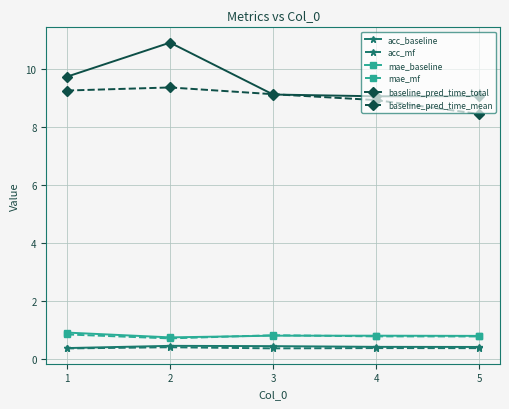

What are all the series names shown in the legend?

acc_baseline, acc_mf, mae_baseline, mae_mf, baseline_pred_time_total, baseline_pred_time_mean